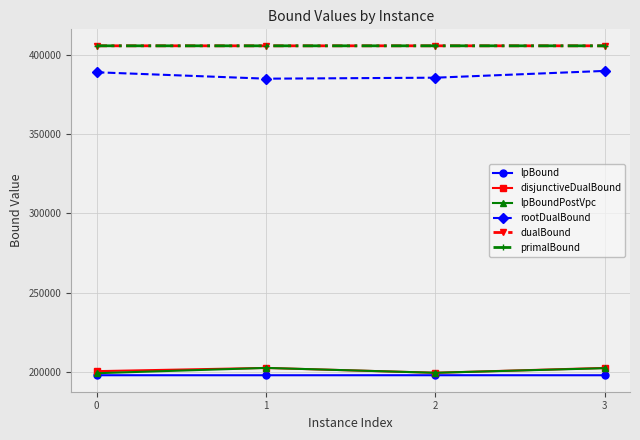

Between 1 and 3, which series saw the biggest shift?

rootDualBound